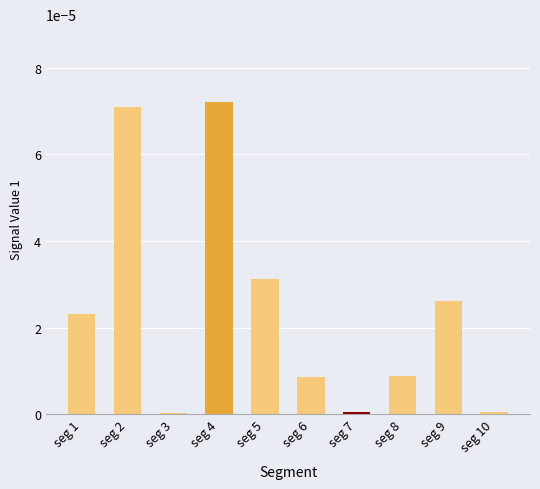

The chart shows a value of 0.0 at seg 7. True or false?

True